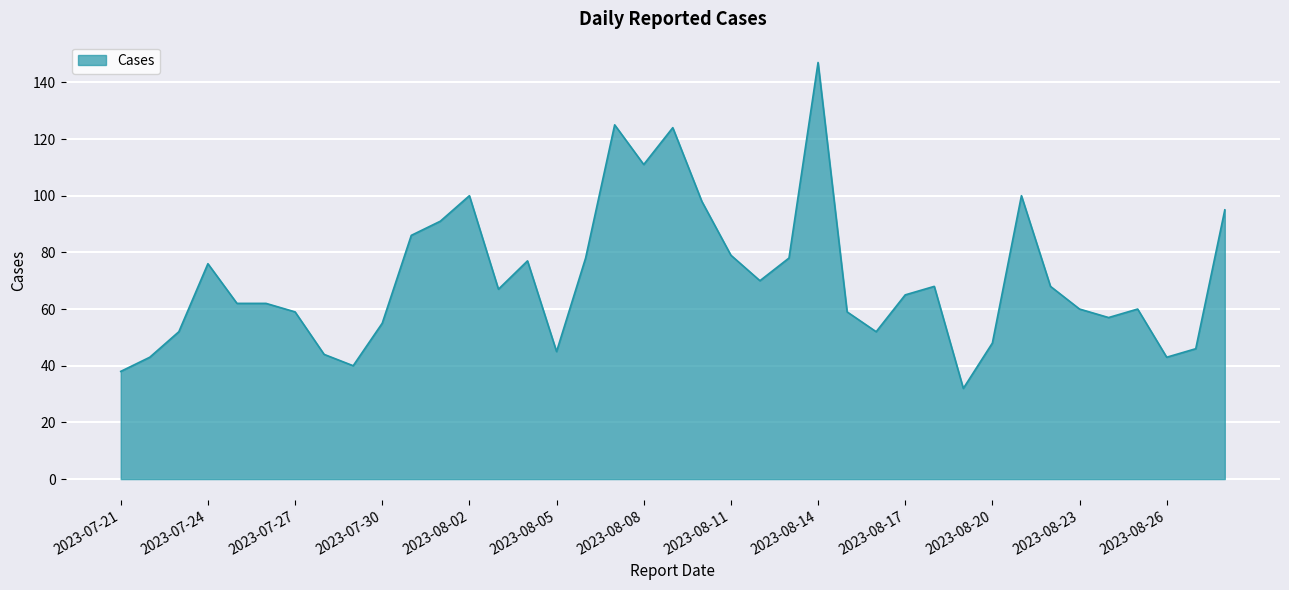

What is the smallest value displayed?

32